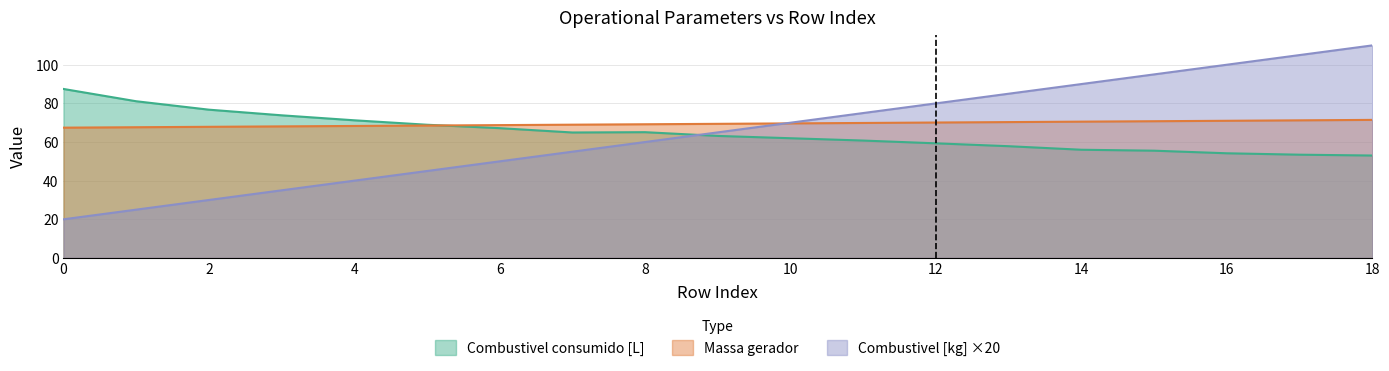

What is the difference between the maximum and second lowest values in the Combustivel consumido [L] series?

34.0